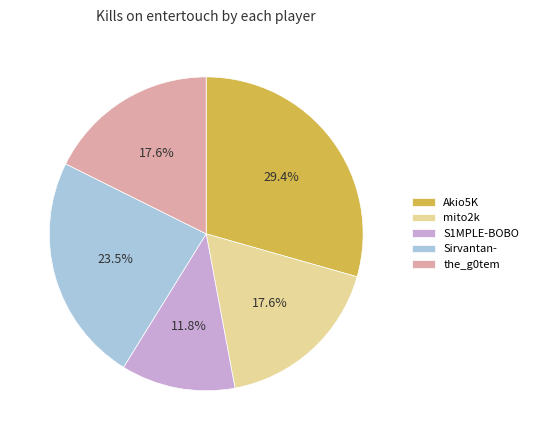

Which slice is the smallest?

S1MPLE-BOBO